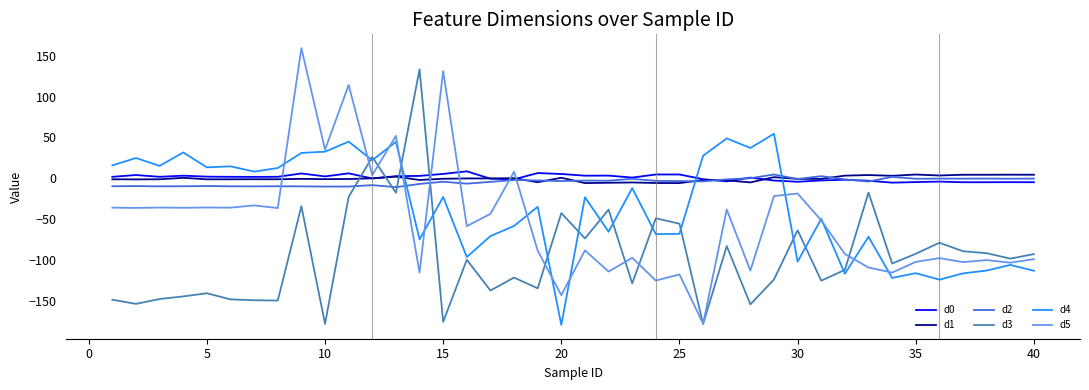

What is the maximum value for d2?

4.6